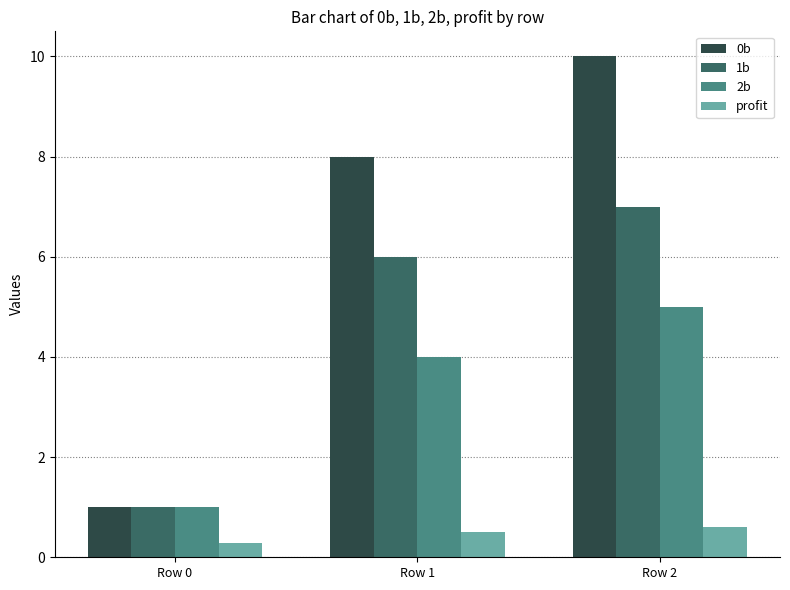

What is the value of the 1b bar at the 3rd from the left?

7.0